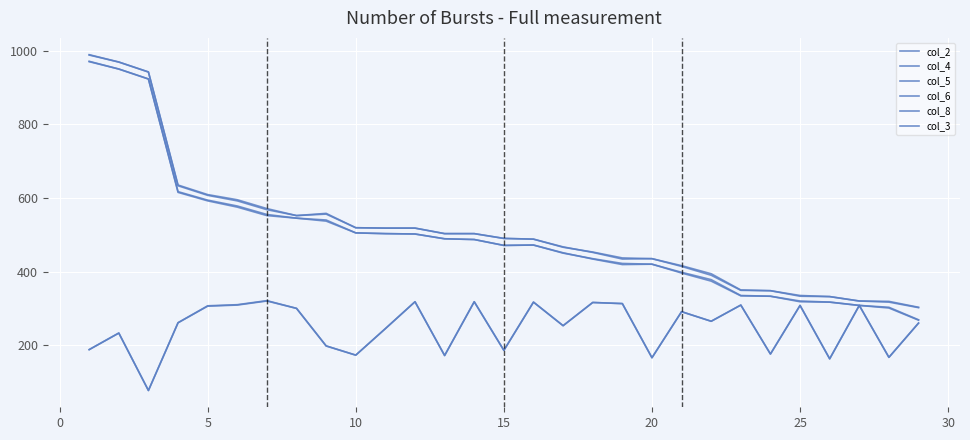

Does the chart display data point markers on the line(s)?

No